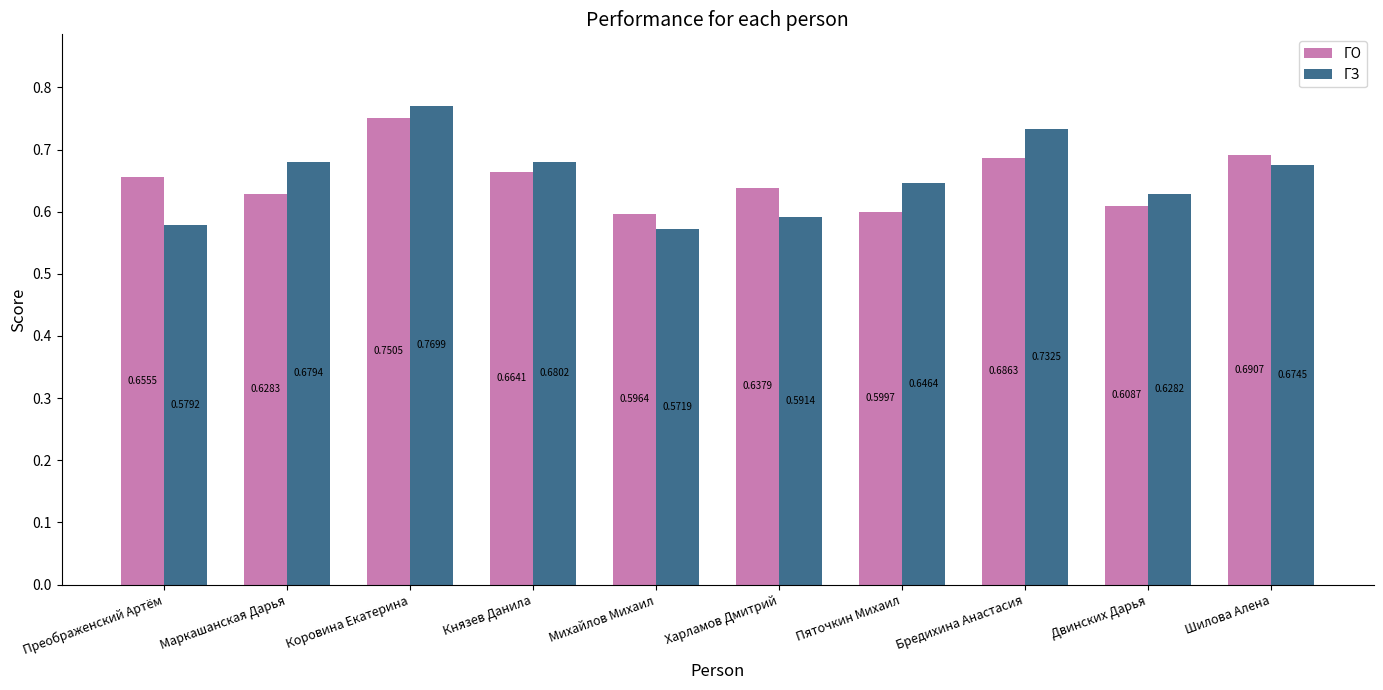

What is the difference between the second highest and second lowest values in the ГЗ series?

0.2